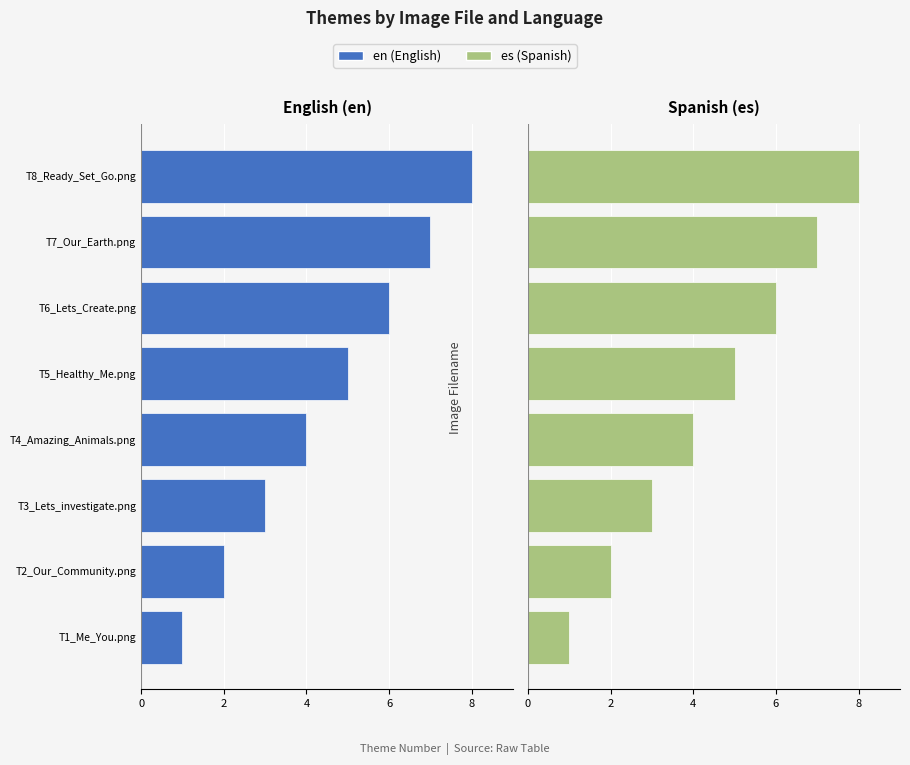

What are all the series names shown in the legend?

en, es